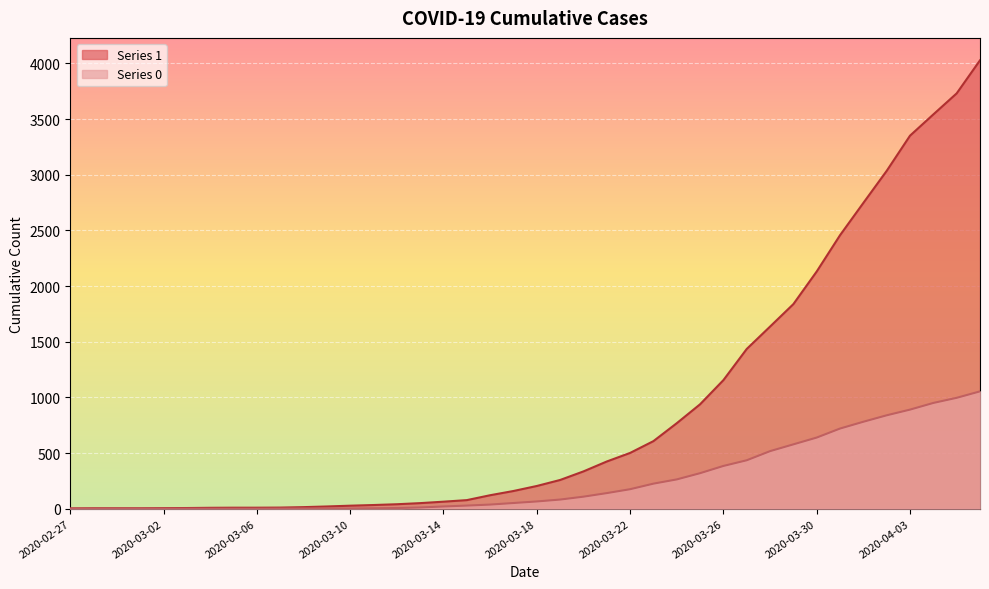

True or false: 0 and 1 intersect in this chart.

False